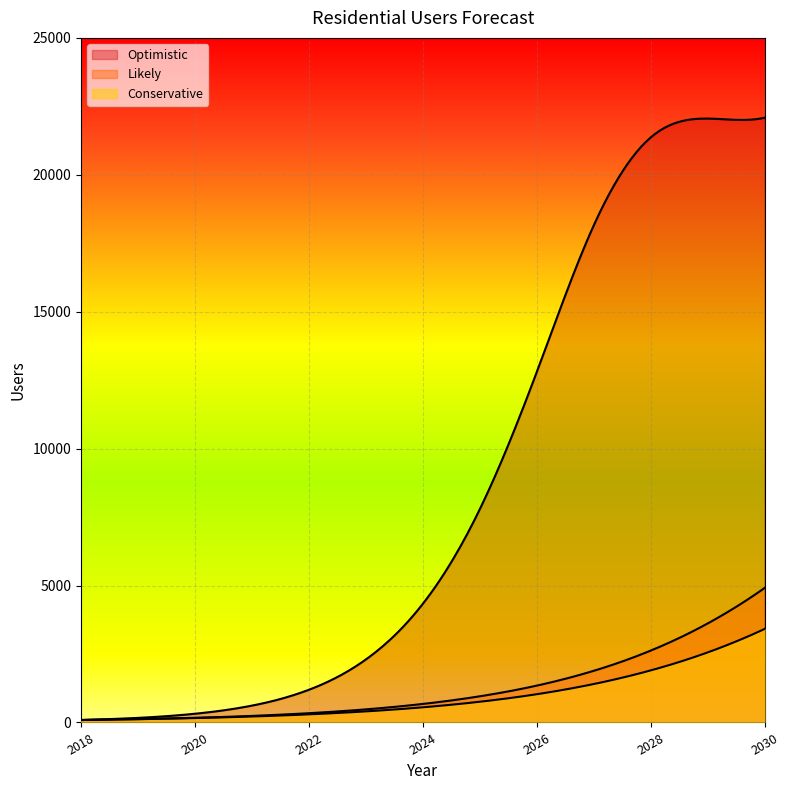

How many lines are shown in the chart?

3